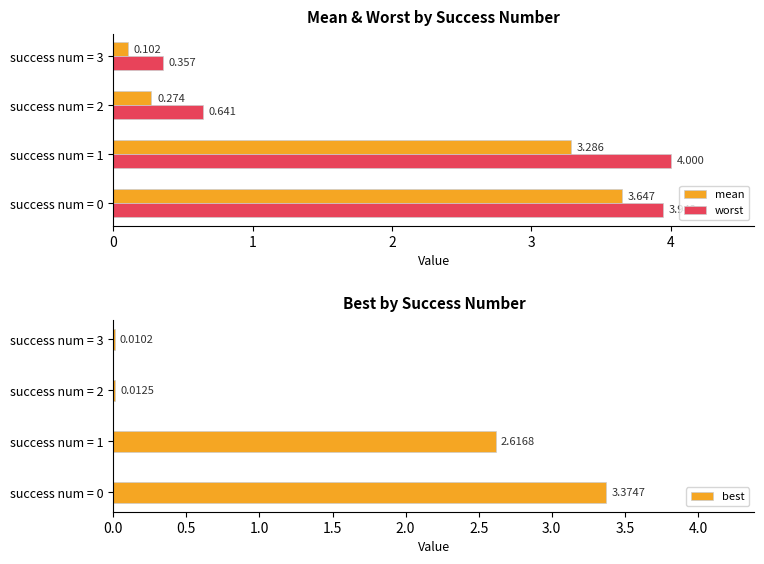

How many values in the best series are below 2?

2